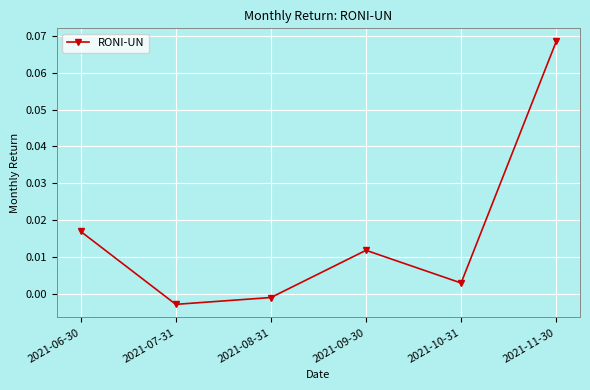

Which category has the lowest value across all series?

2021-07-31